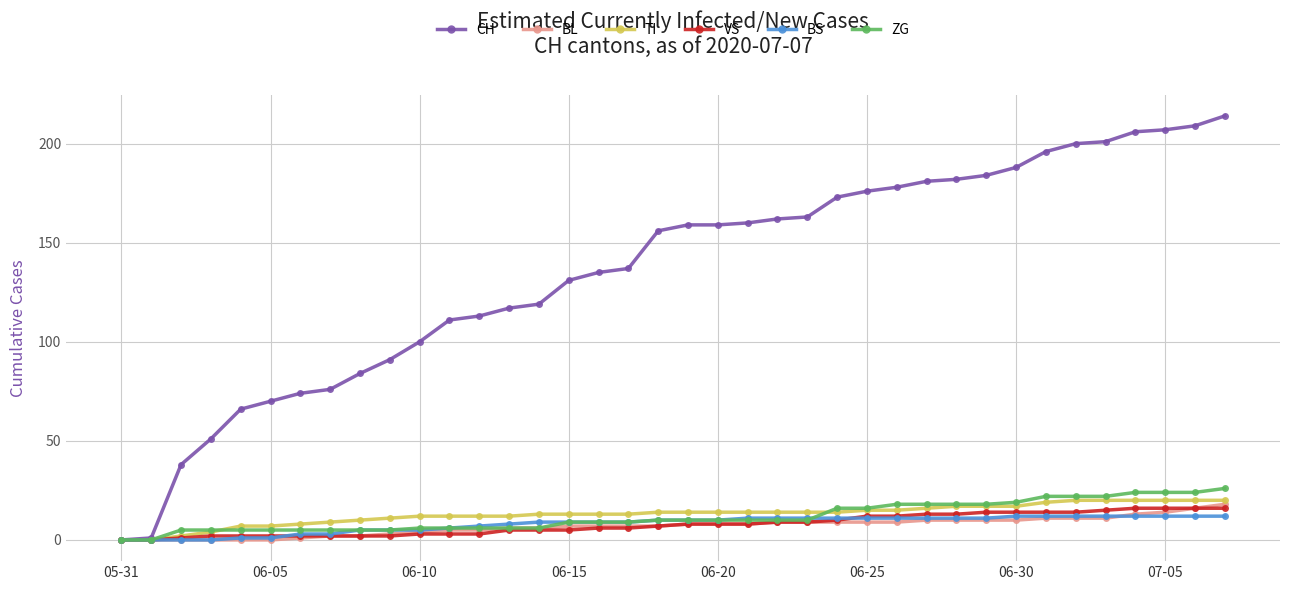

Which series has the largest total across all categories?

CH